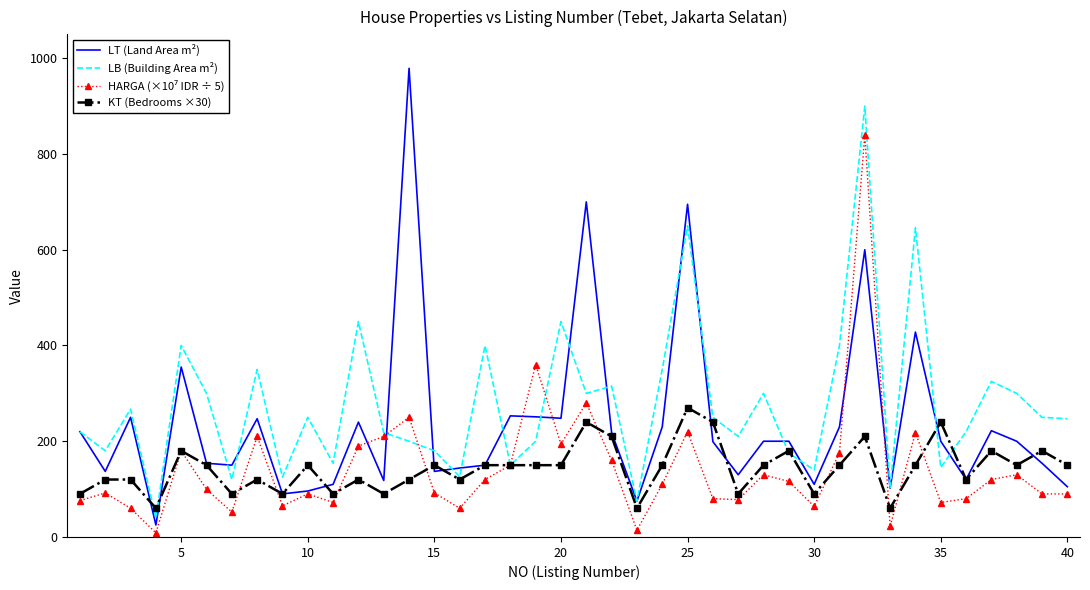

True or false: KT (Bedrooms ×30) and LT (Land Area m²) cross at least once.

True